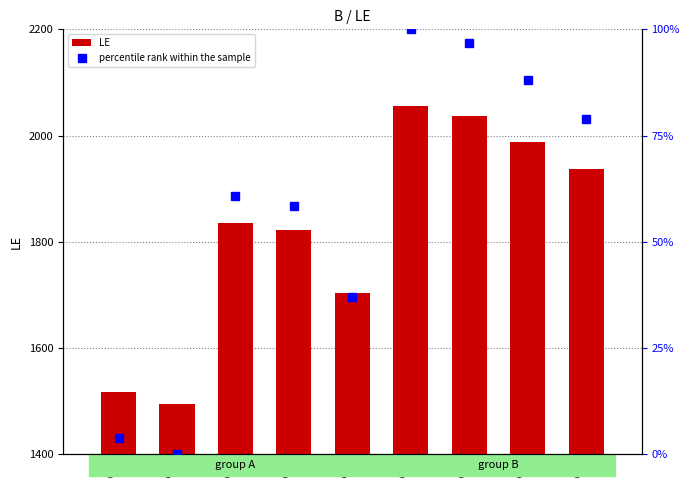

What is the average value of the percentile rank within the sample series?

58.2